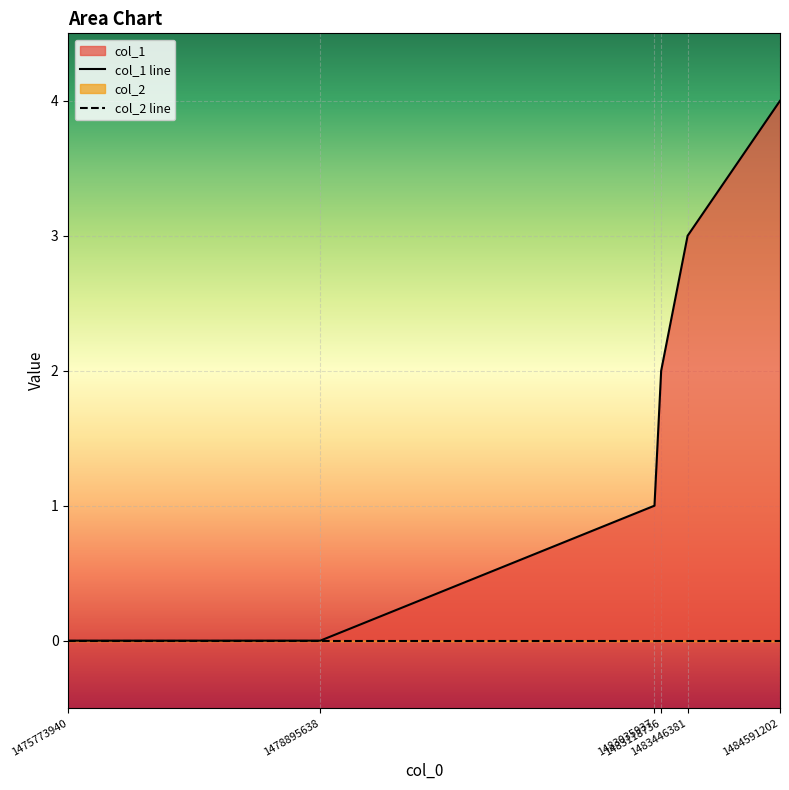

What is the maximum value shown in the chart?

4